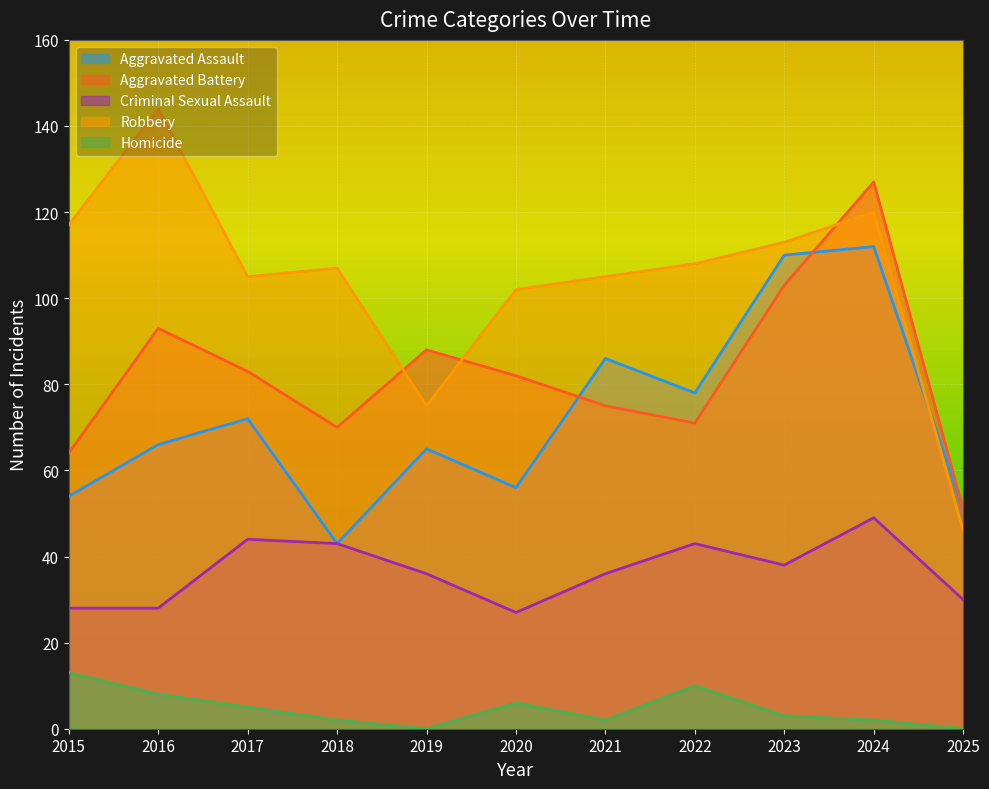

Reading left to right, extract all data points from this chart.

Aggravated Assault: 54	66	72	43	65	56	86	78	110	112	51
Aggravated Battery: 64	93	83	70	88	82	75	71	103	127	51
Criminal Sexual Assault: 28	28	44	43	36	27	36	43	38	49	30
Robbery: 117	144	105	107	75	102	105	108	113	120	46
Homicide: 13	8	5	2	0	6	2	10	3	2	0